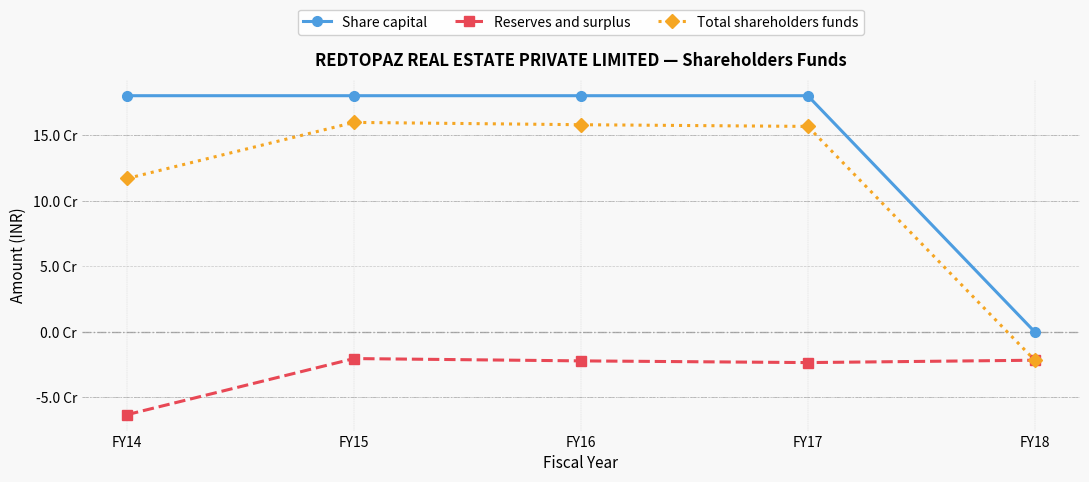

What is the difference between the Total shareholders funds values at FY15 and FY17?

3062900